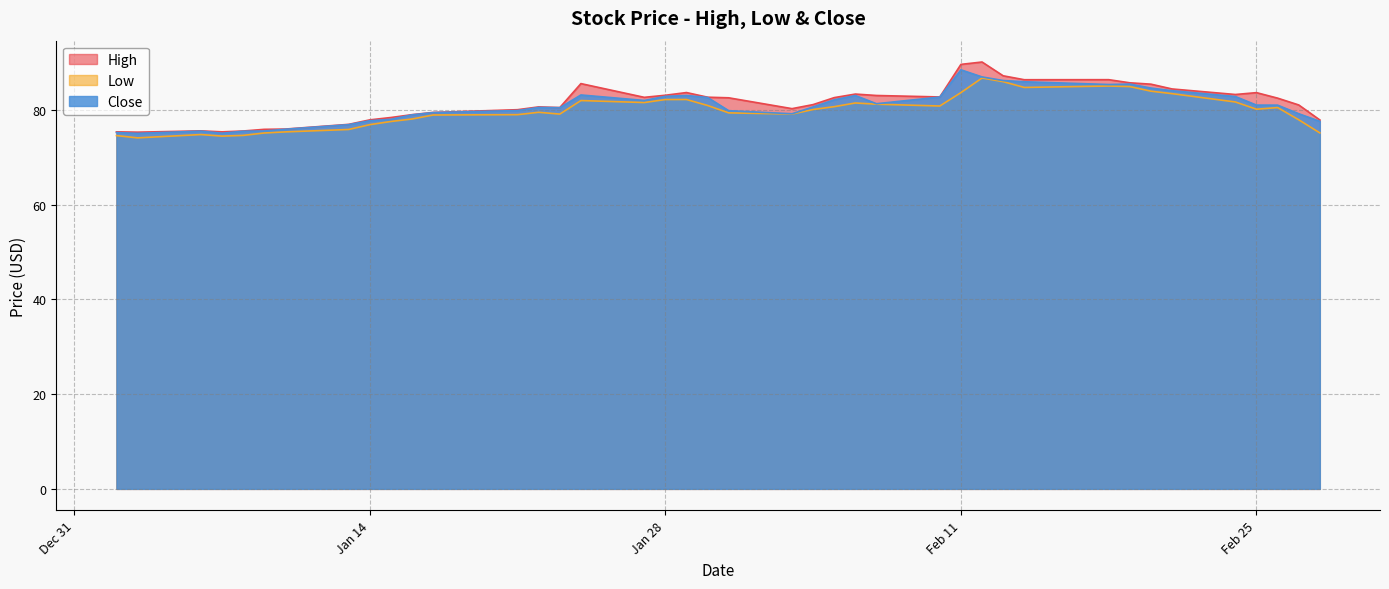

Which series has the largest range (max minus min)?

High